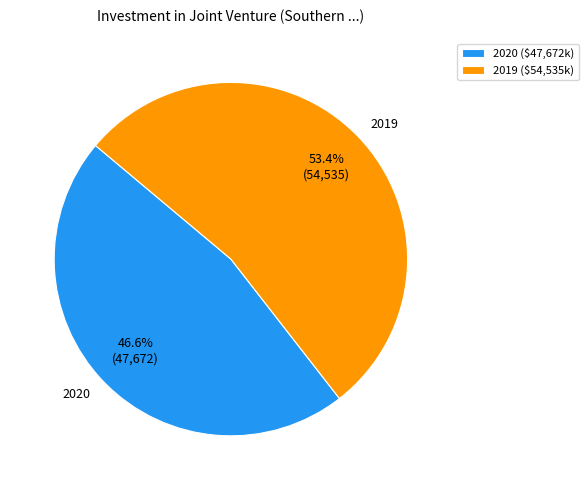

What is the smallest slice in the pie chart?

2020